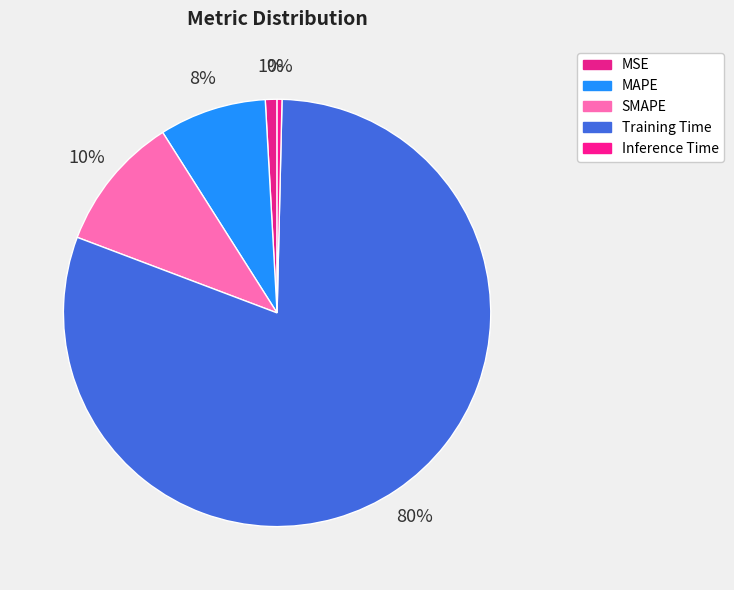

Rank the categories by value from lowest to highest.

Inference Time, MSE, MAPE, SMAPE, Training Time